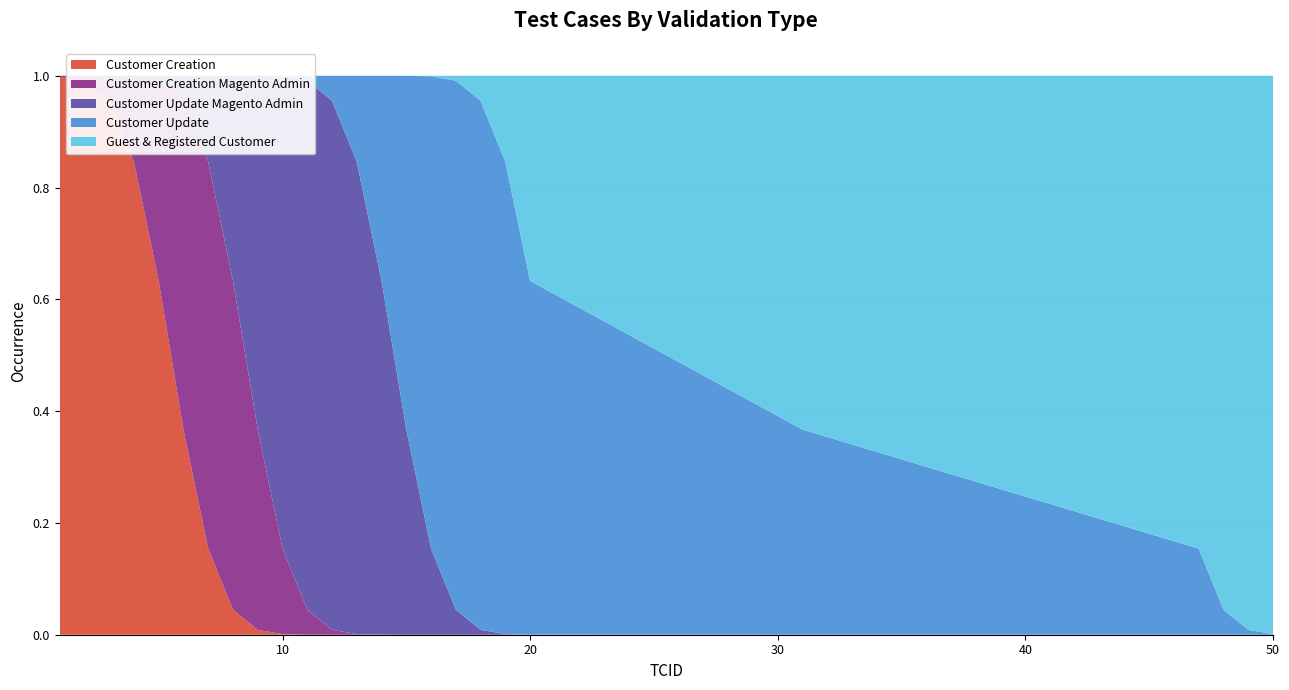

Reading left to right, extract all data points from this chart.

Customer Creation: 1=1	2=1	3=1	4=1	5=1	6=0	7=0	8=0	9=0	10=0	11=0	12=0	13=0	14=0	15=0	16=0	17=0	18=0	19=0	20=0	31=0	47=0	48=0	49=0	50=0
Customer Creation Magento Admin: 1=0	2=0	3=0	4=0	5=0	6=1	7=1	8=1	9=0	10=0	11=0	12=0	13=0	14=0	15=0	16=0	17=0	18=0	19=0	20=0	31=0	47=0	48=0	49=0	50=0
Customer Update Magento Admin: 1=0	2=0	3=0	4=0	5=0	6=0	7=0	8=0	9=1	10=1	11=1	12=1	13=1	14=1	15=0	16=0	17=0	18=0	19=0	20=0	31=0	47=0	48=0	49=0	50=0
Customer Update: 1=0	2=0	3=0	4=0	5=0	6=0	7=0	8=0	9=0	10=0	11=0	12=0	13=0	14=0	15=1	16=1	17=1	18=1	19=1	20=1	31=0	47=0	48=0	49=0	50=0
Guest & Registered Customer: 1=0	2=0	3=0	4=0	5=0	6=0	7=0	8=0	9=0	10=0	11=0	12=0	13=0	14=0	15=0	16=0	17=0	18=0	19=0	20=0	31=1	47=1	48=1	49=1	50=1